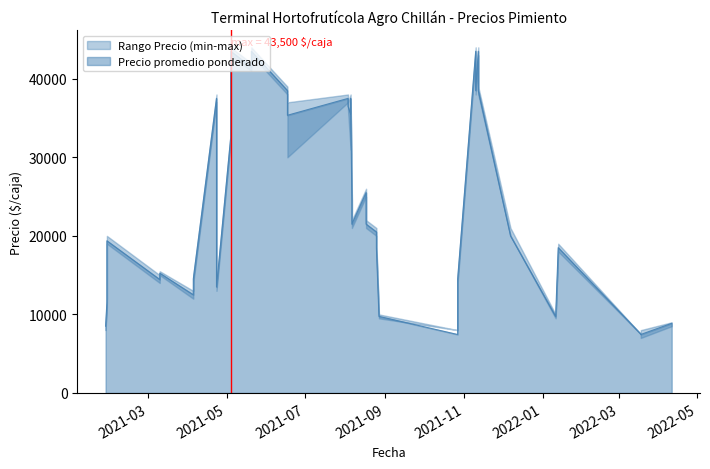

What is the sum of the Precio maximo values at 2021-01-28 and 2021-11-10?

59000